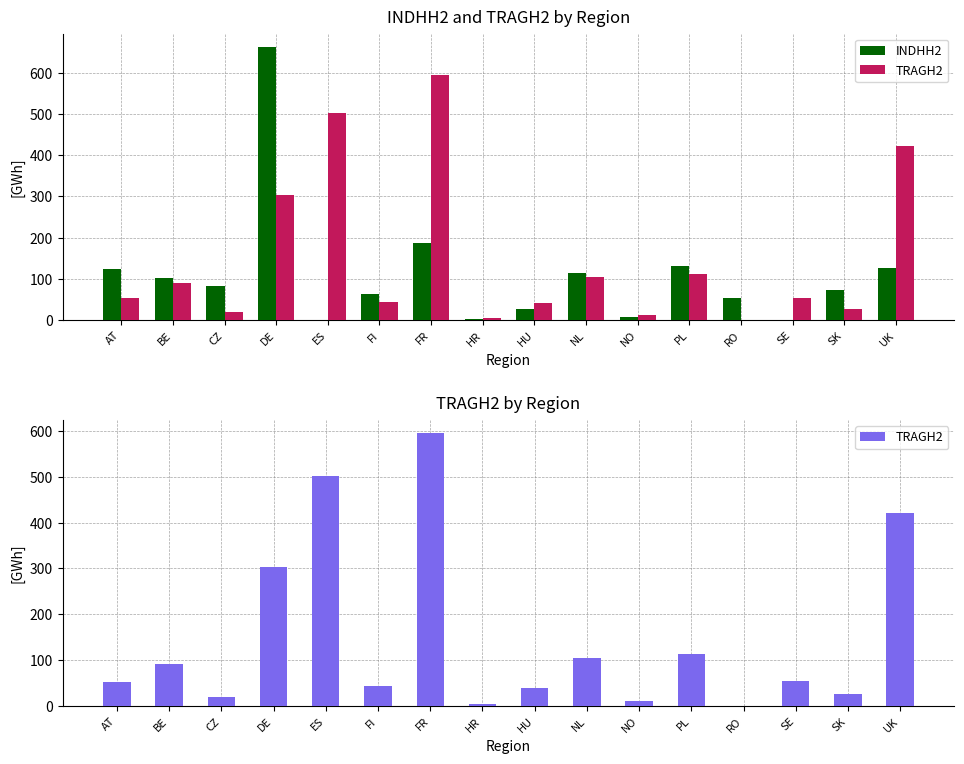

Rank the series at NO from lowest to highest value.

INDHH2, TRAGH2